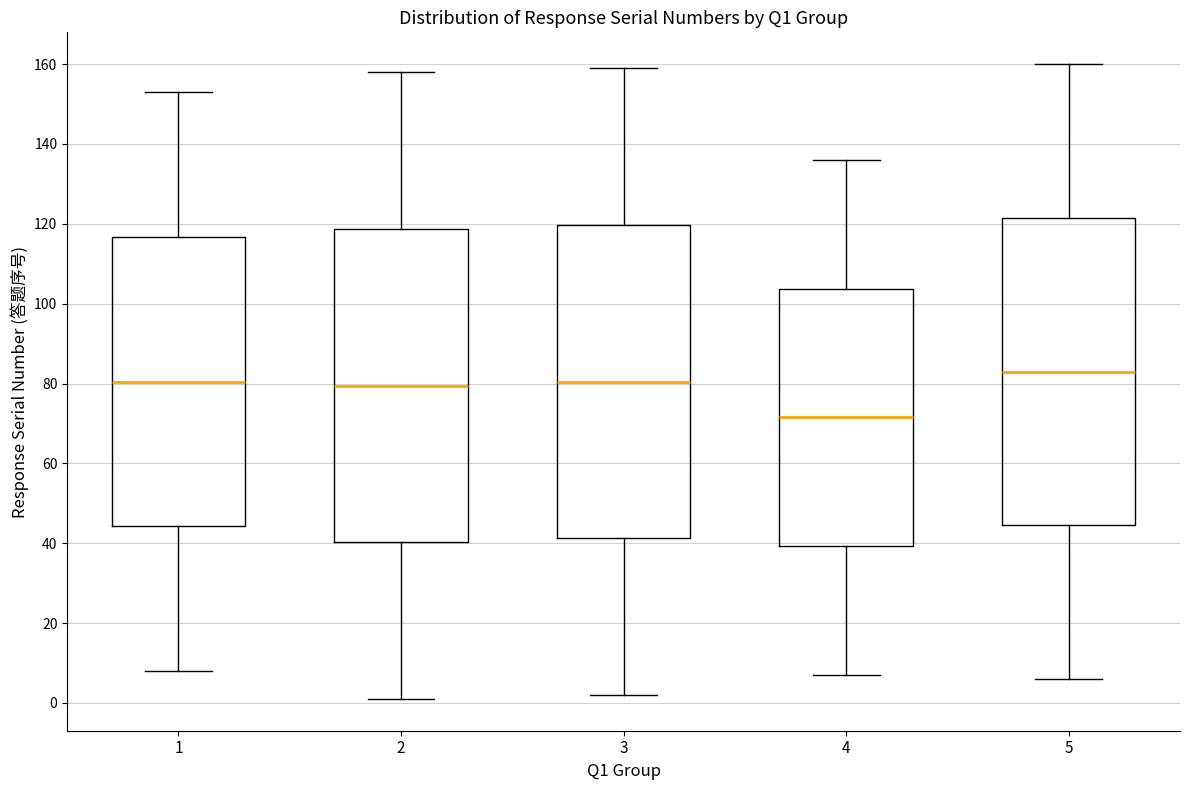

Which box's median line is the highest?

5